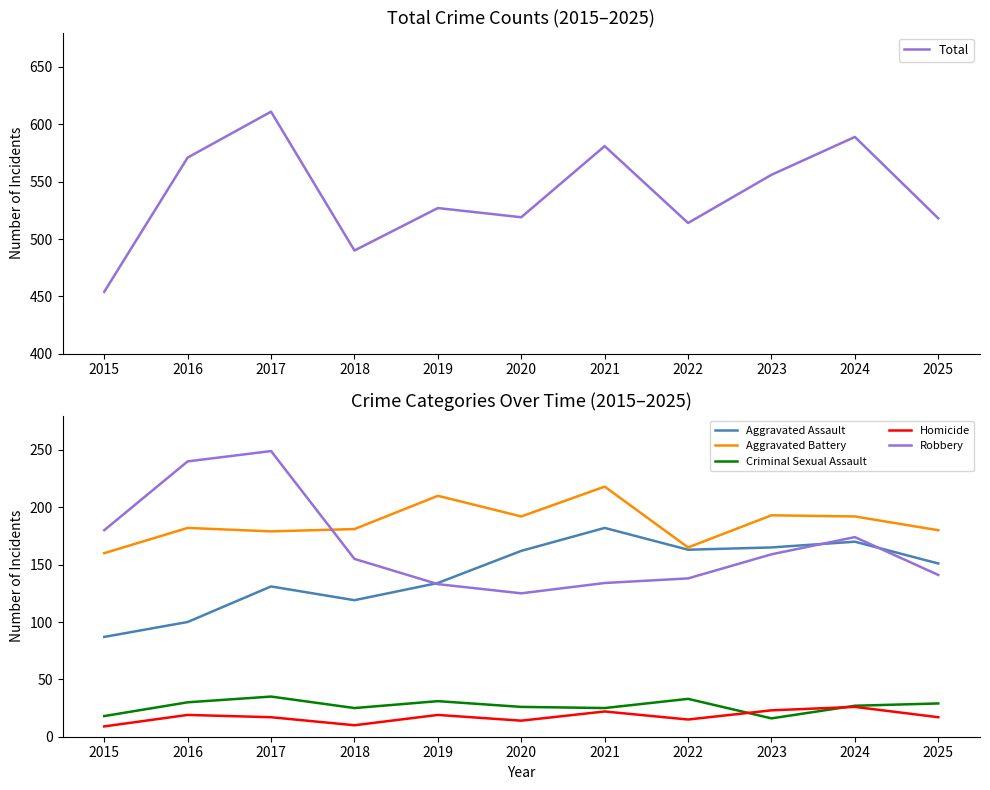

Reading right to left, transcribe all the data shown in this chart.

Total: 518	589	556	514	581	519	527	490	611	571	454
Aggravated Assault: 151	170	165	163	182	162	134	119	131	100	87
Aggravated Battery: 180	192	193	165	218	192	210	181	179	182	160
Criminal Sexual Assault: 29	27	16	33	25	26	31	25	35	30	18
Homicide: 17	26	23	15	22	14	19	10	17	19	9
Robbery: 141	174	159	138	134	125	133	155	249	240	180